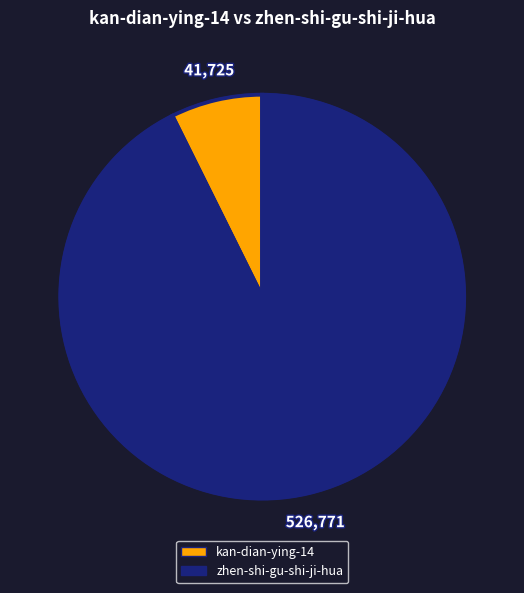

Combined, do kan-dian-ying-14 and zhen-shi-gu-shi-ji-hua account for over 50%?

Yes